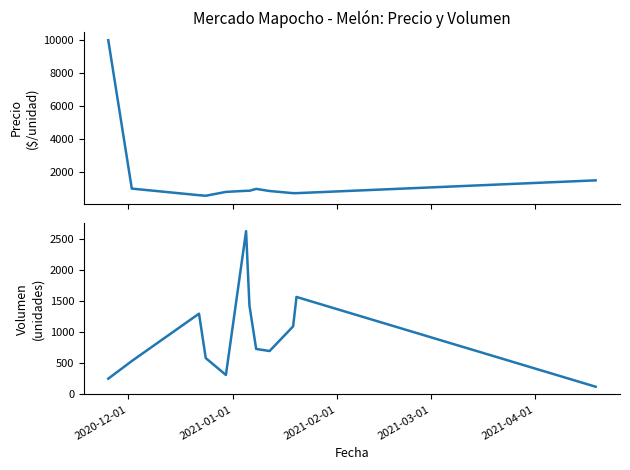

List the series in order of their overall mean, lowest first.

Volumen, Precio promedio ponderado